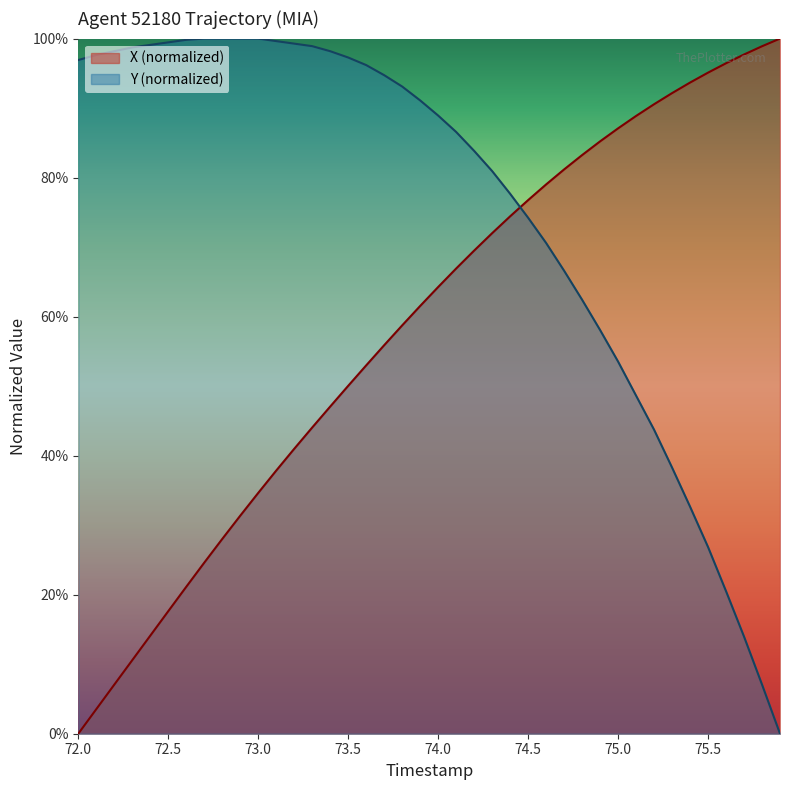

What is the greatest value displayed?

1.0